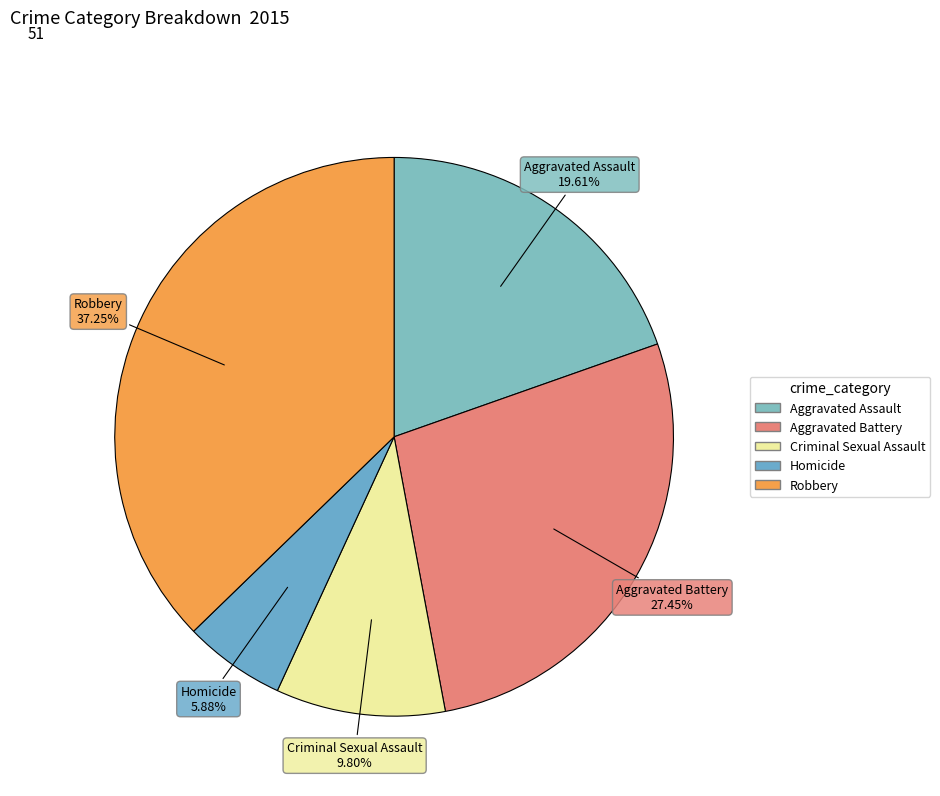

Which category has the biggest portion of the pie?

Robbery